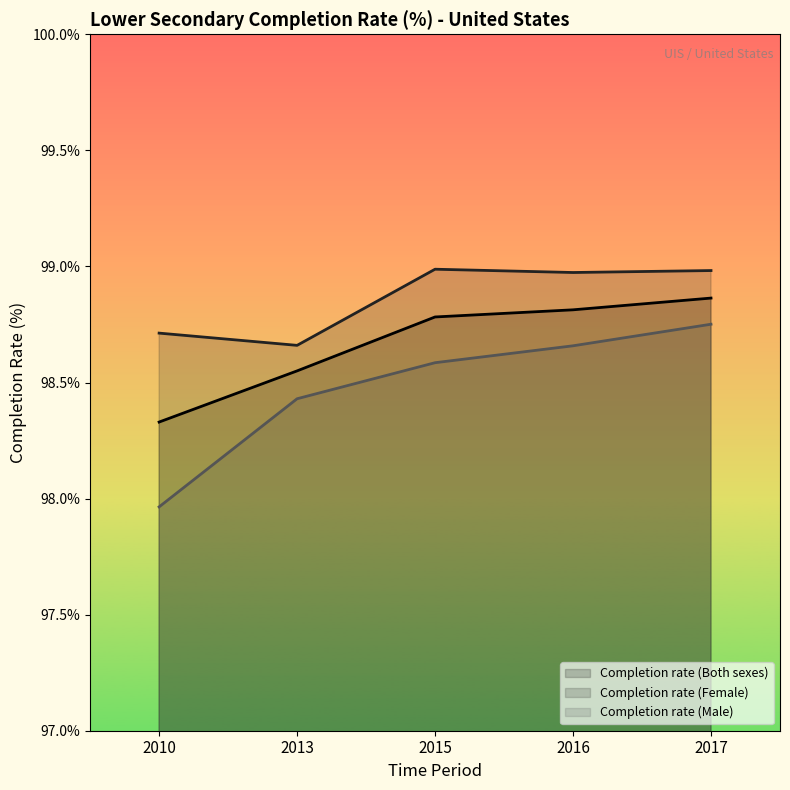

What is the difference between the highest and lowest values at 2017?

0.2